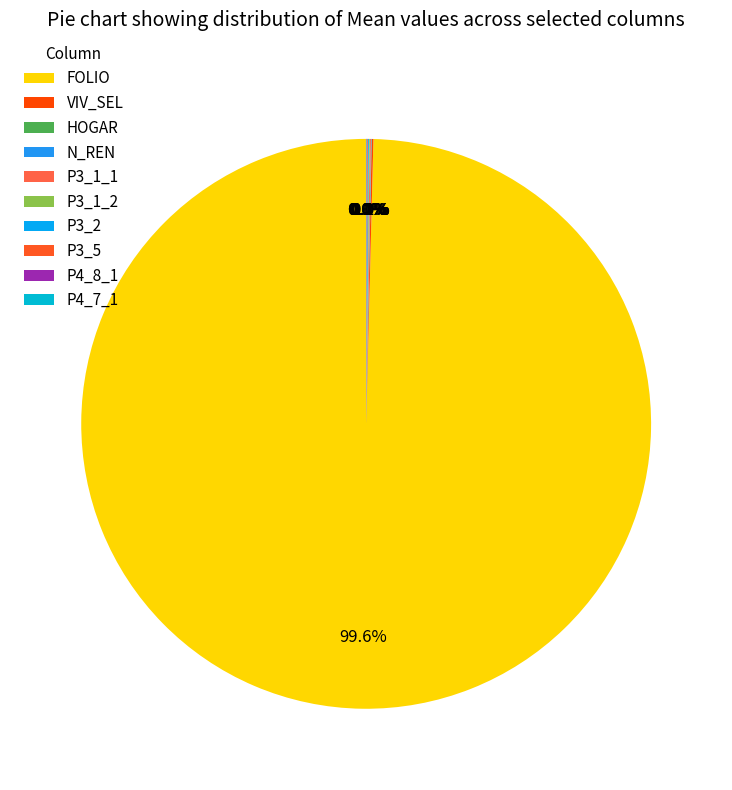

Between P4_8_1 and FOLIO, which is larger?

FOLIO